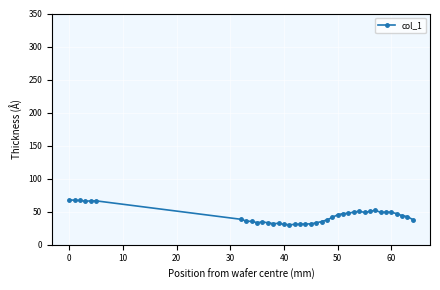

What is the sum of all values?

1718.5